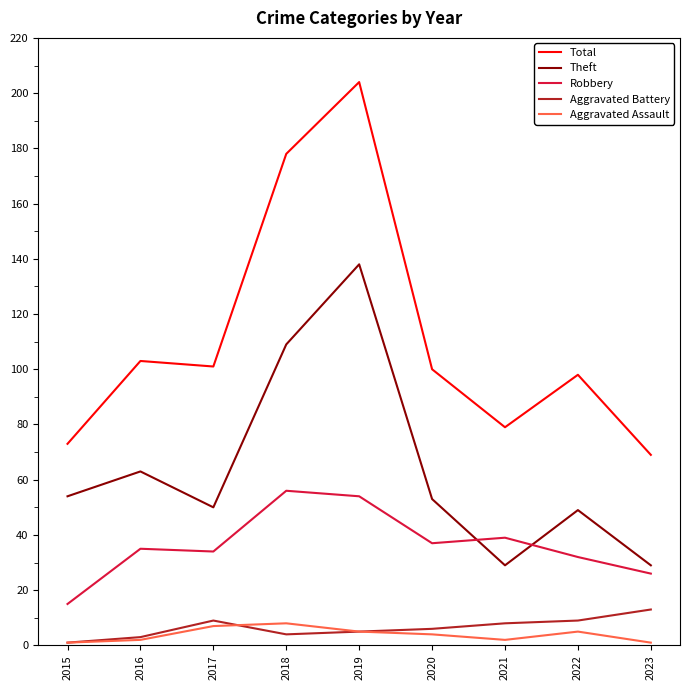

Reading right to left, transcribe all the data shown in this chart.

Total: 69	98	79	100	204	178	101	103	73
Theft: 29	49	29	53	138	109	50	63	54
Robbery: 26	32	39	37	54	56	34	35	15
Aggravated Battery: 13	9	8	6	5	4	9	3	1
Aggravated Assault: 1	5	2	4	5	8	7	2	1